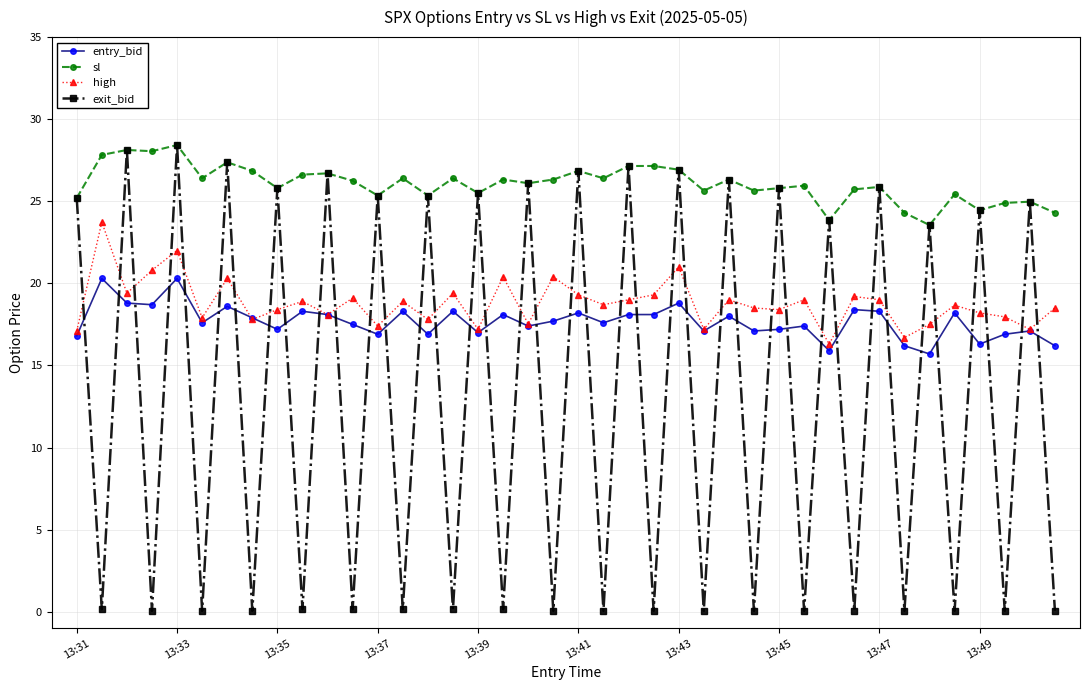

What is the value of the entry_bid point at the 17th from the left?

17.0